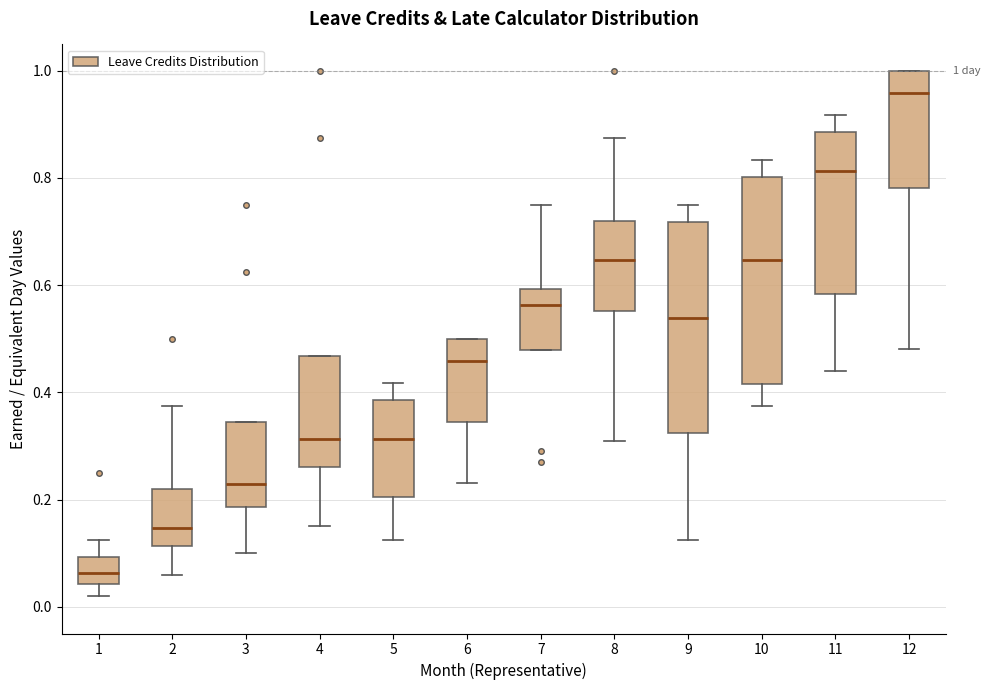

Which box's median line is the highest?

12